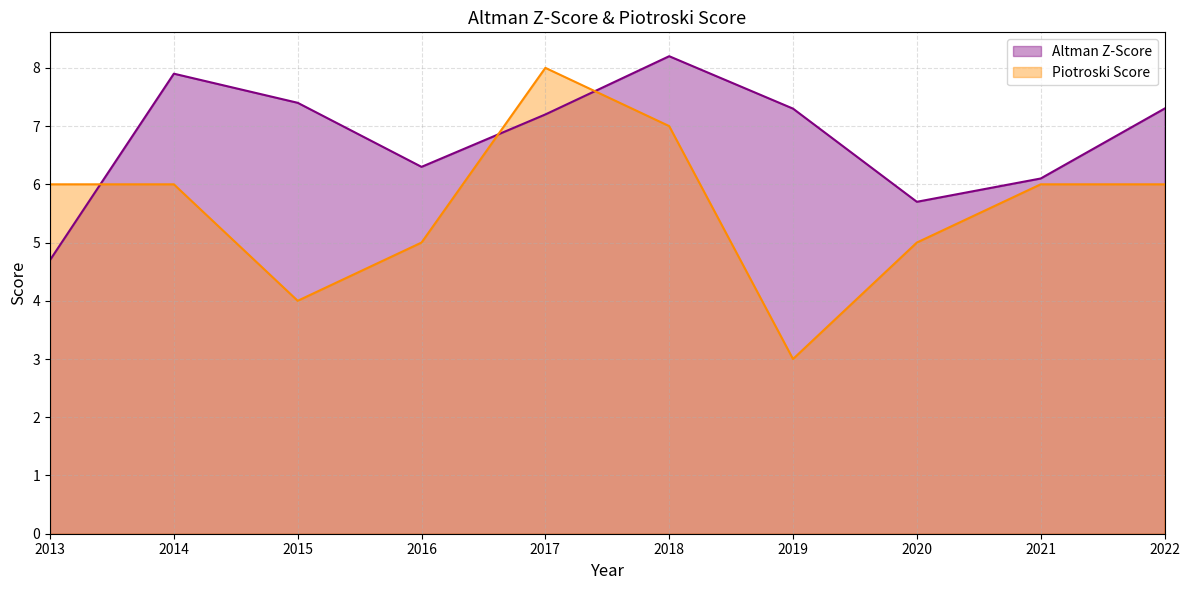

What is the difference between the maximum and minimum values in the Altman Z-Score series?

3.5